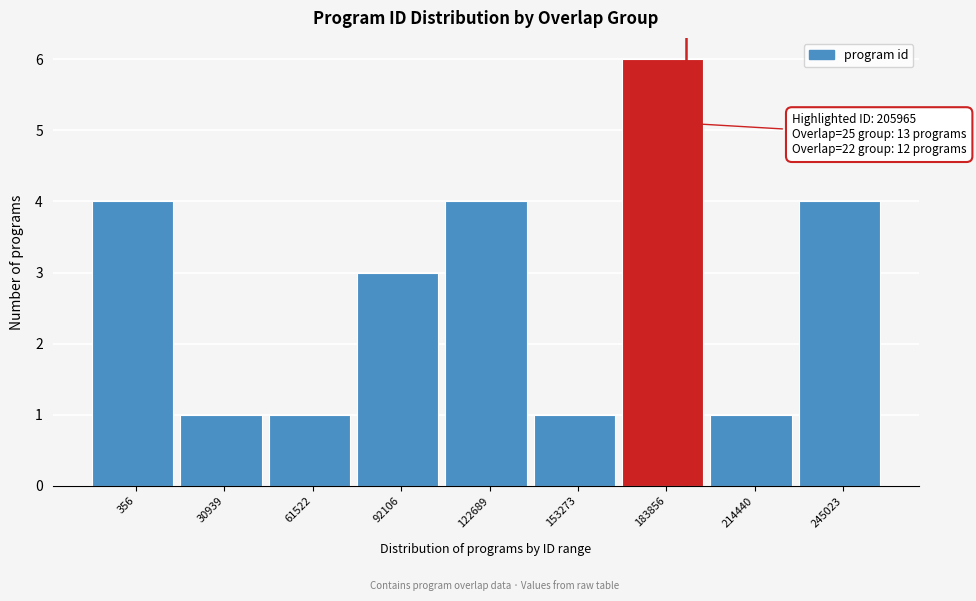

Reading left to right, what are all the values shown in this chart?

4	1	1	3	4	1	6	1	4